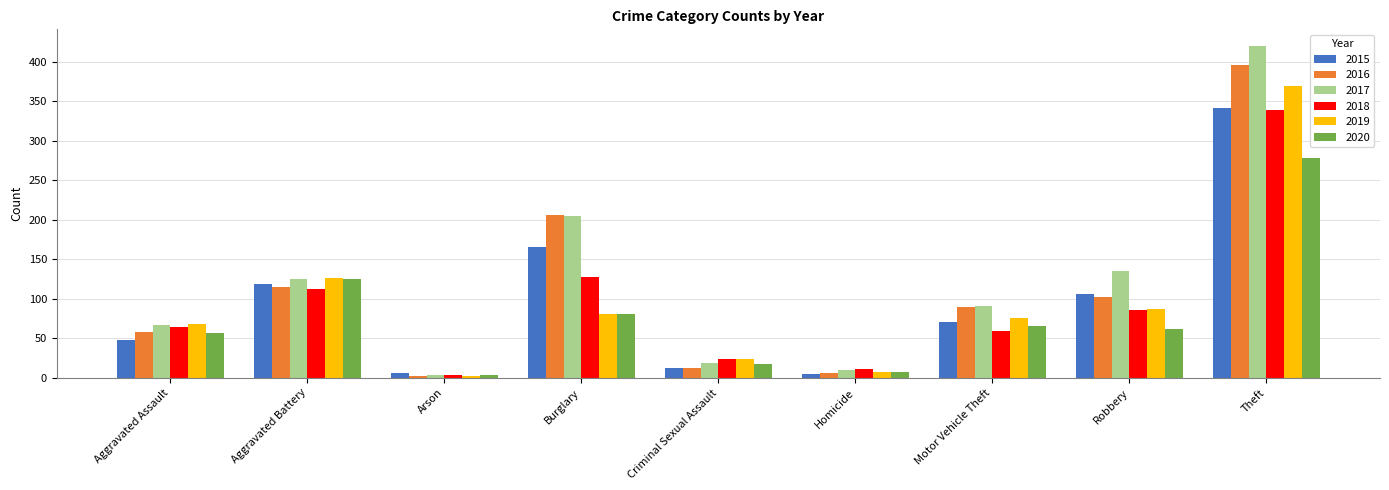

Is it true that 2015 equals 59 at Aggravated Battery?

False